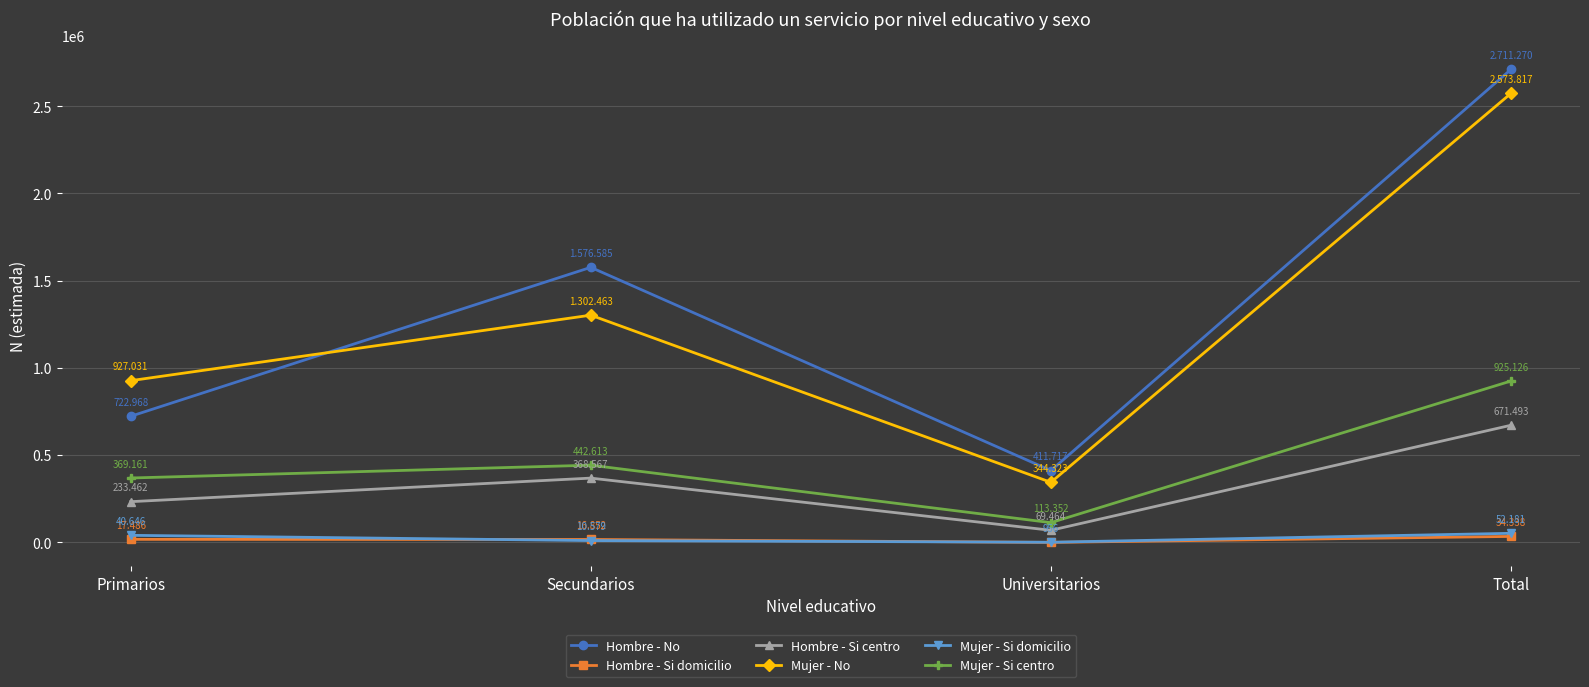

At Primarios, list the series in order from smallest to largest.

Hombre - Si domicilio, Mujer - Si domicilio, Hombre - Si centro, Mujer - Si centro, Hombre - No, Mujer - No